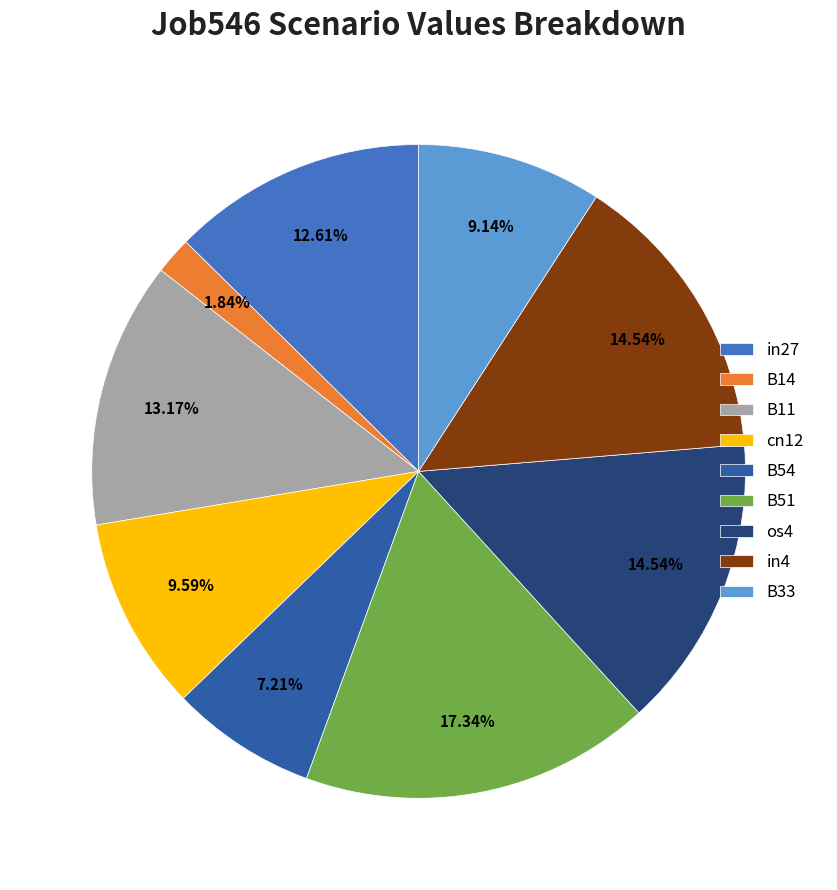

Count the number of slices in the pie.

9